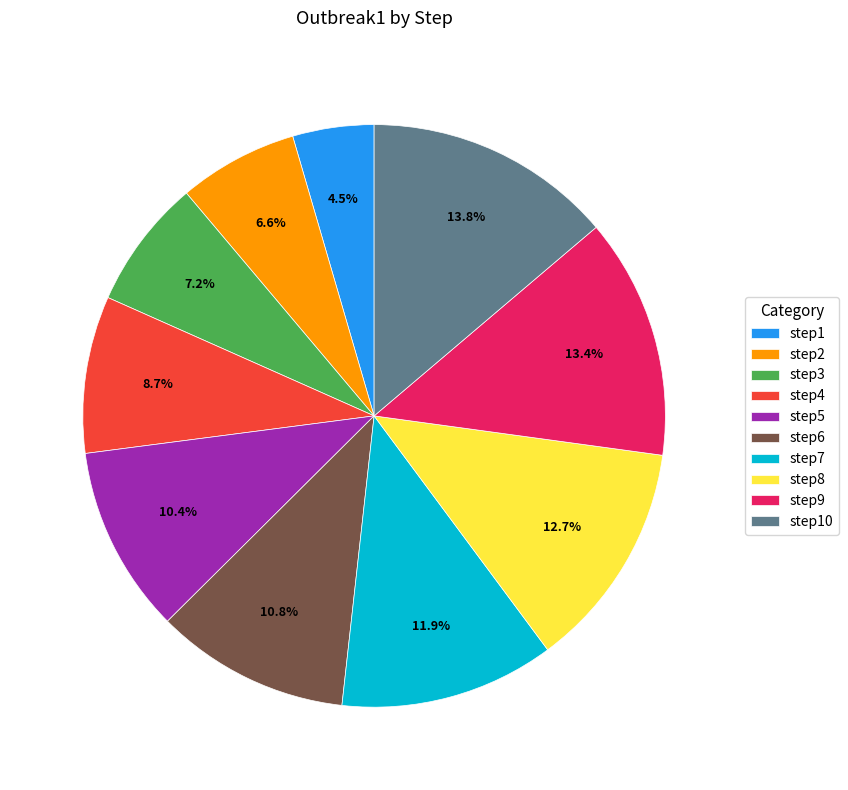

Is step8 the majority of the pie?

No